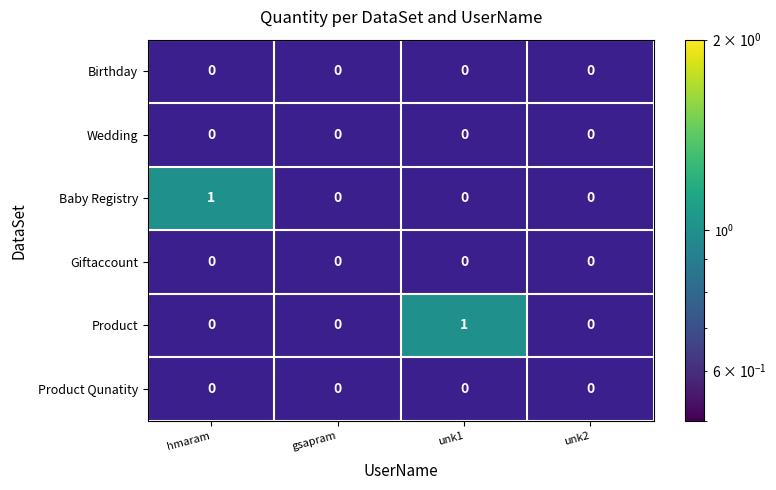

At which label does Product reach its minimum?

hmaram